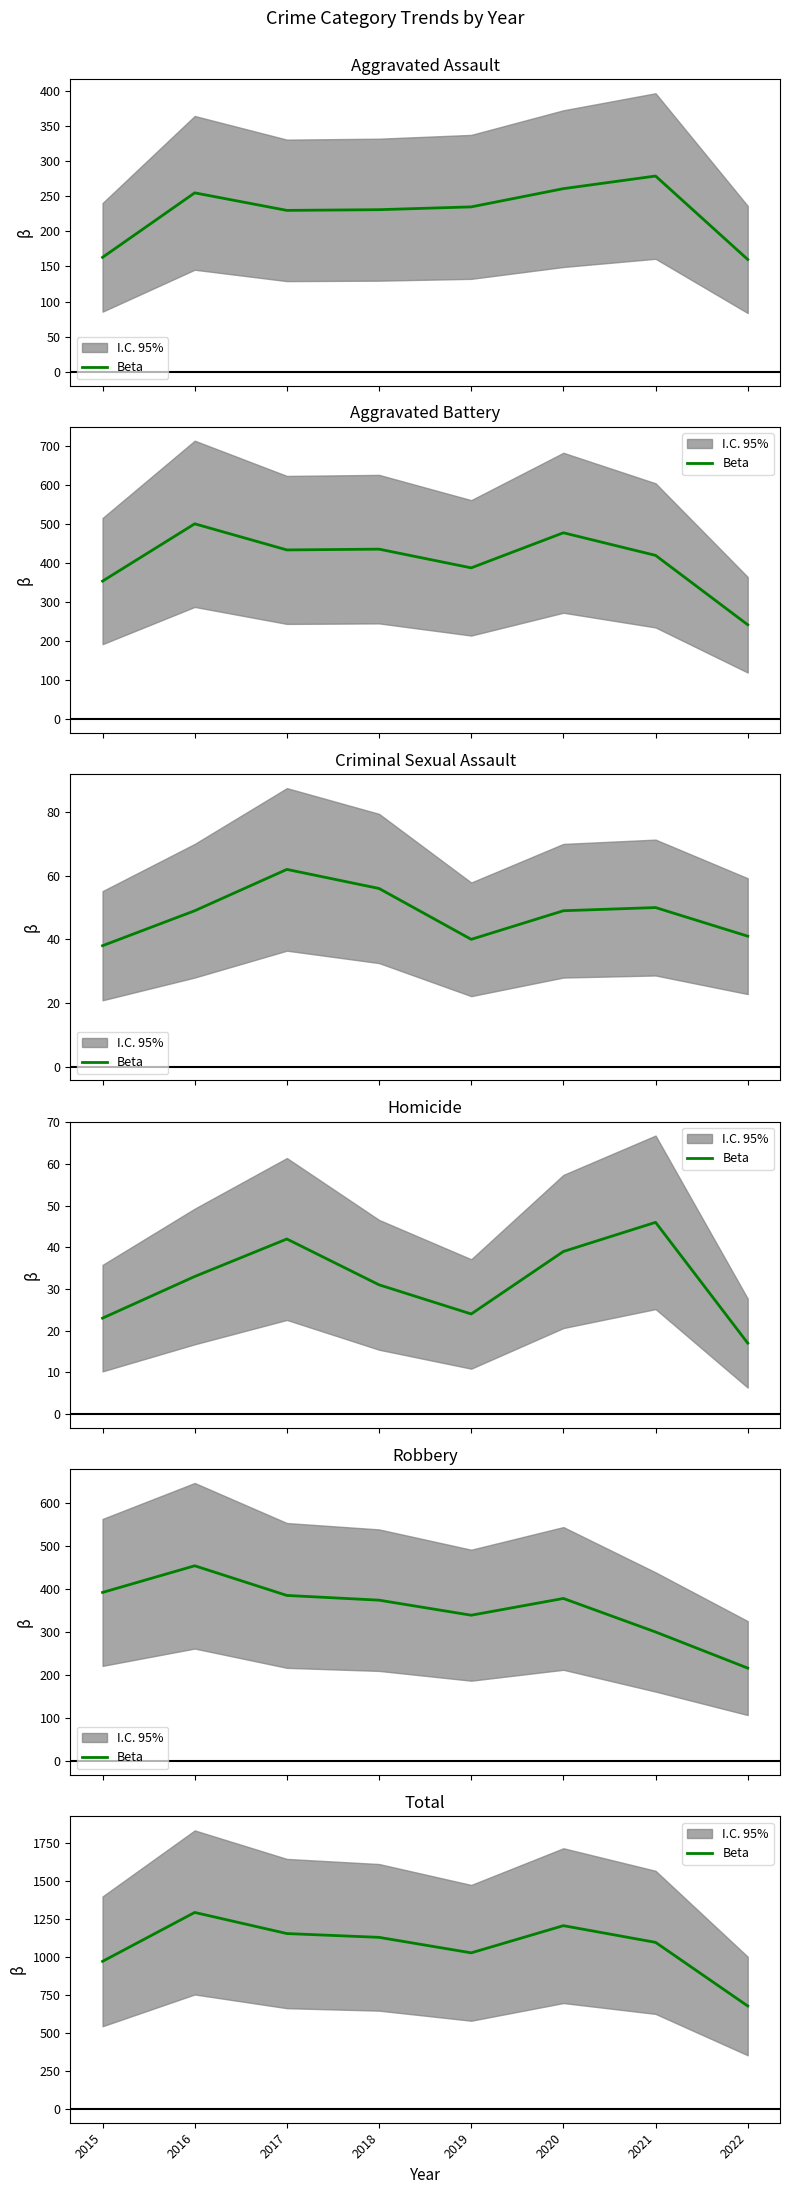

Rank the categories by value from highest to lowest.

2016, 2020, 2017, 2018, 2021, 2019, 2015, 2022